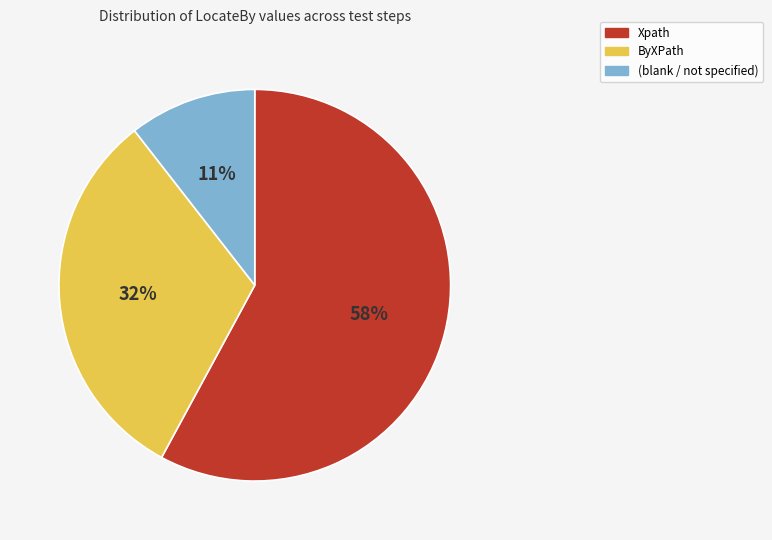

Does any single category account for the majority?

Yes